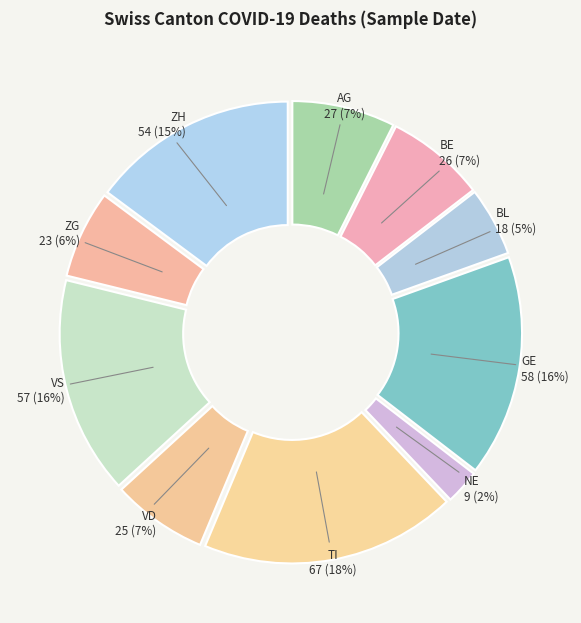

Is it true that GE is 26% of the pie?

False